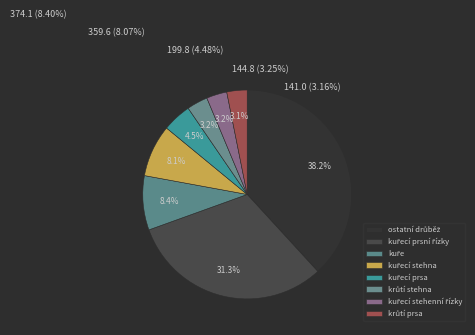

Does any single category account for the majority?

No